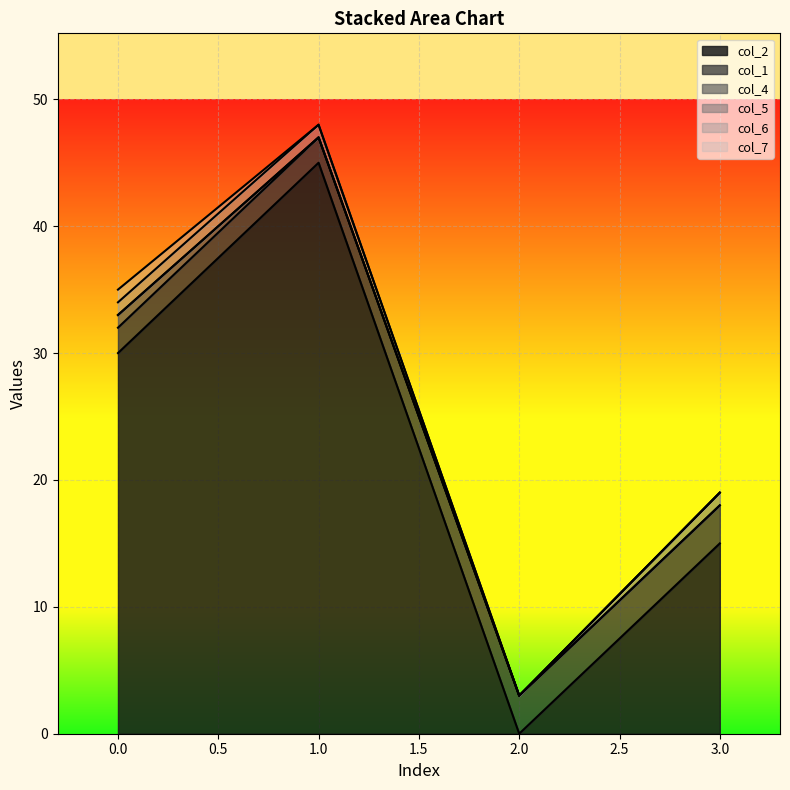

Reading right to left, extract all data points from this chart.

col_2: 3=15	2=0	1=45	0=30
col_1: 3=3	2=3	1=2	0=2
col_4: 3=0	2=0	1=0	0=1
col_5: 3=1	2=0	1=0	0=0
col_6: 3=0	2=0	1=1	0=1
col_7: 3=0	2=0	1=0	0=1